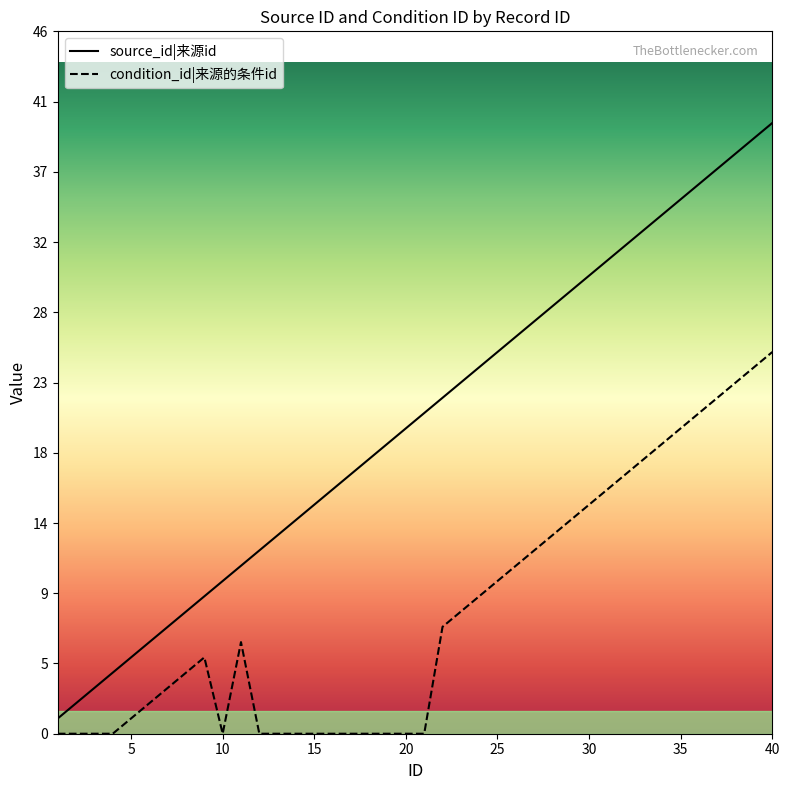

Is the value of source_id at 29 greater than the value of condition_id at 8?

Yes